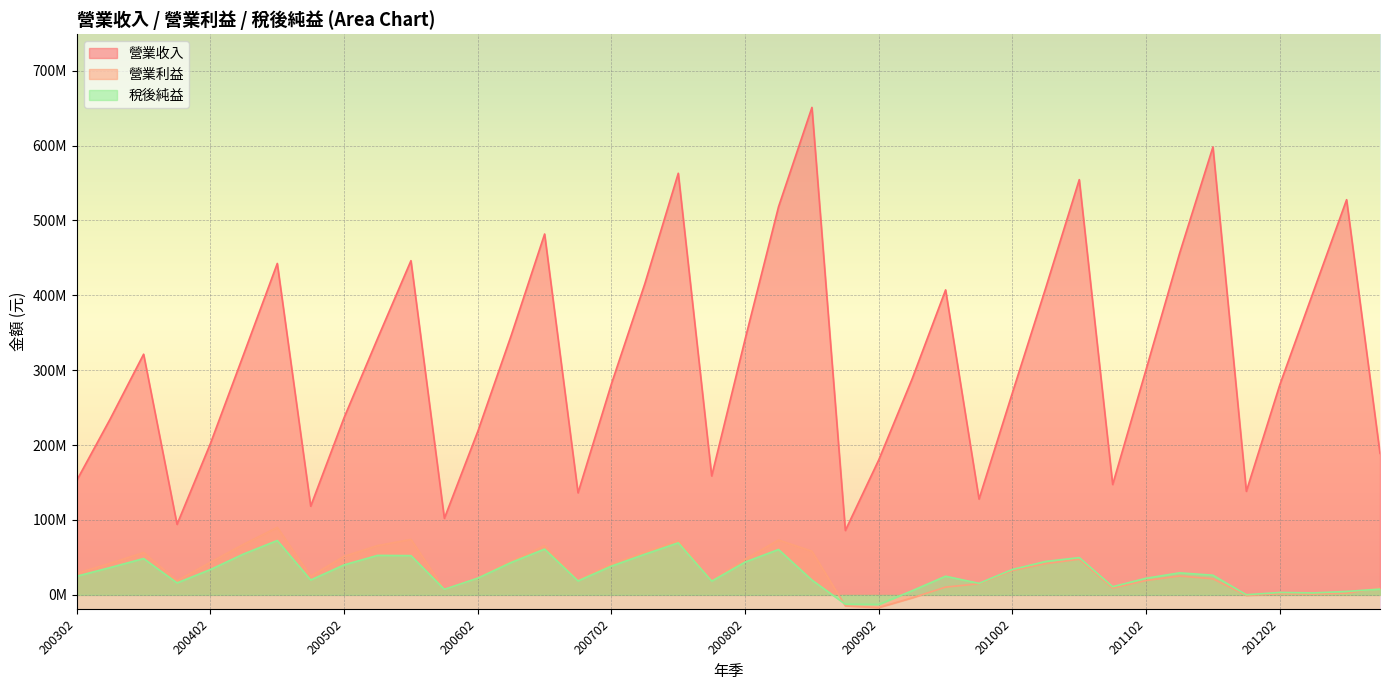

At which label does 稅後純益 reach its minimum?

200902